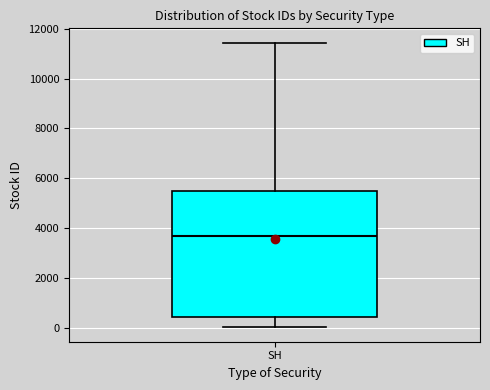

Where does the lower whisker of the box for SH end on the y-axis? The values are not printed on the chart, so give them approximately, as read against the axis.

0